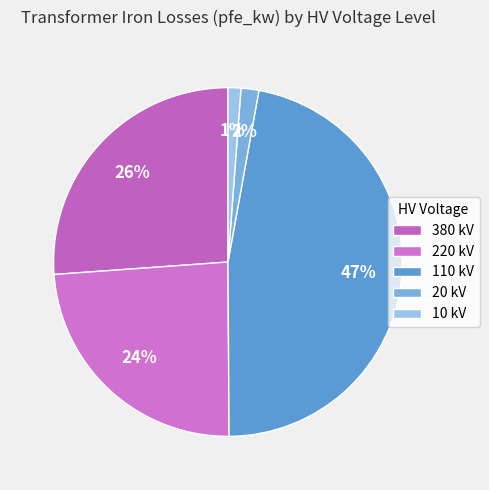

Count the number of slices in the pie.

5